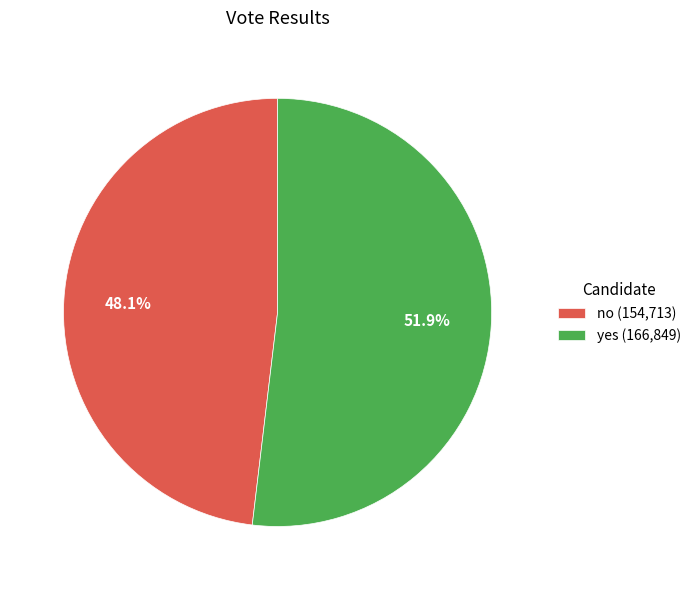

Combined, what portion of the pie is yes and no?

100.0%